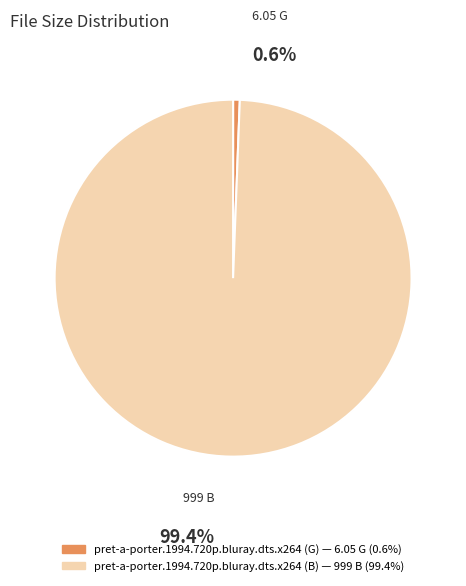

How much of the chart is everything except pret-a-porter.1994.720p.bluray.dts.x264 (B)?

0.6%